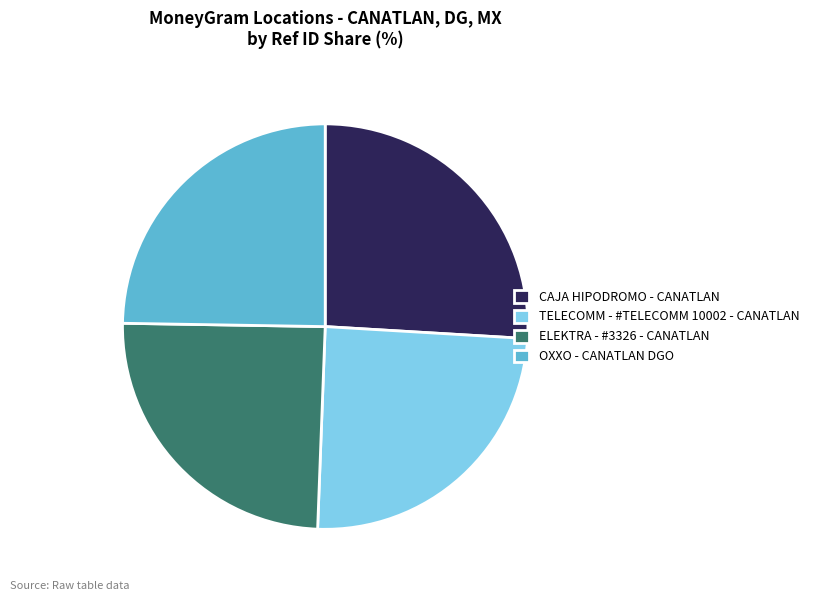

Does OXXO - CANATLAN DGO represent more than half of the total?

No